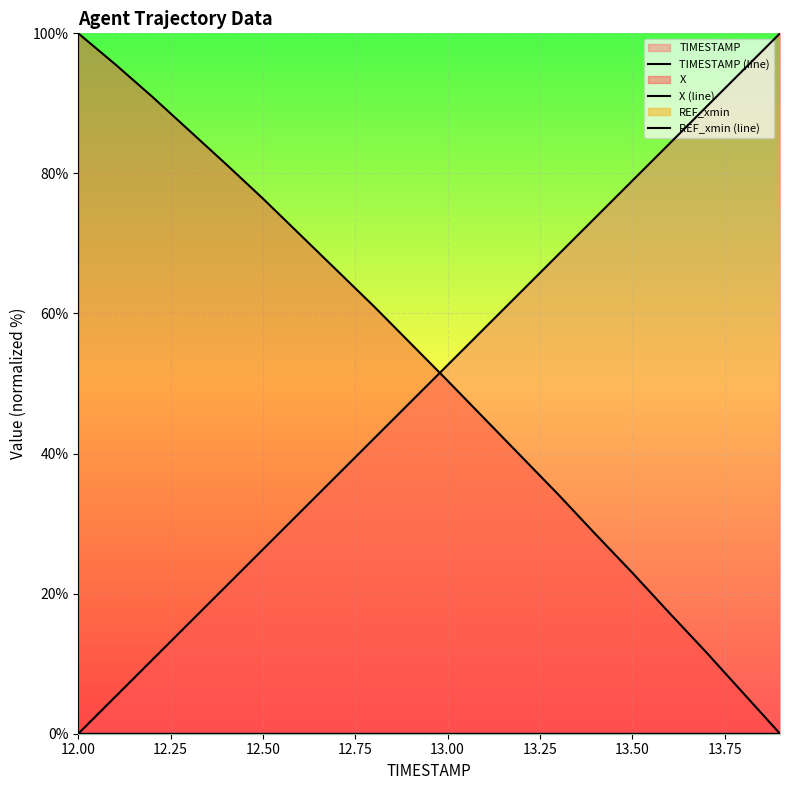

What is the difference between the maximum and second lowest values in the X (line) series?

94.2